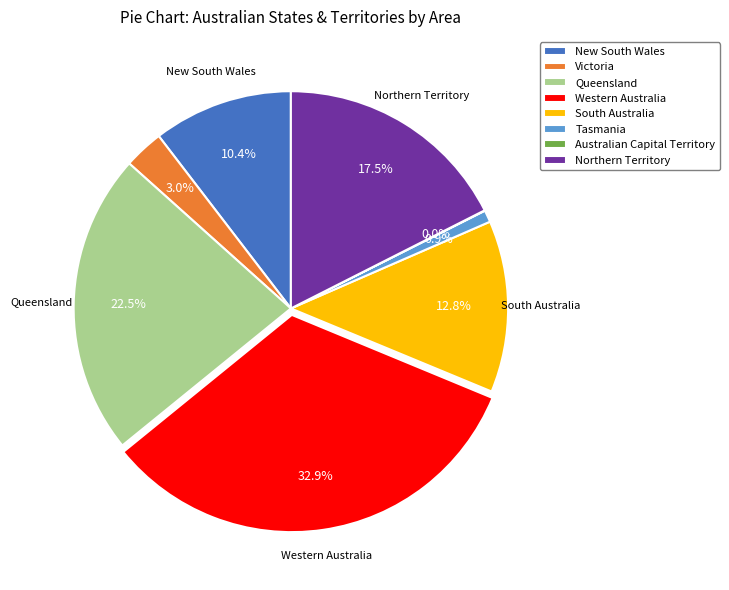

Does any single category account for the majority?

No